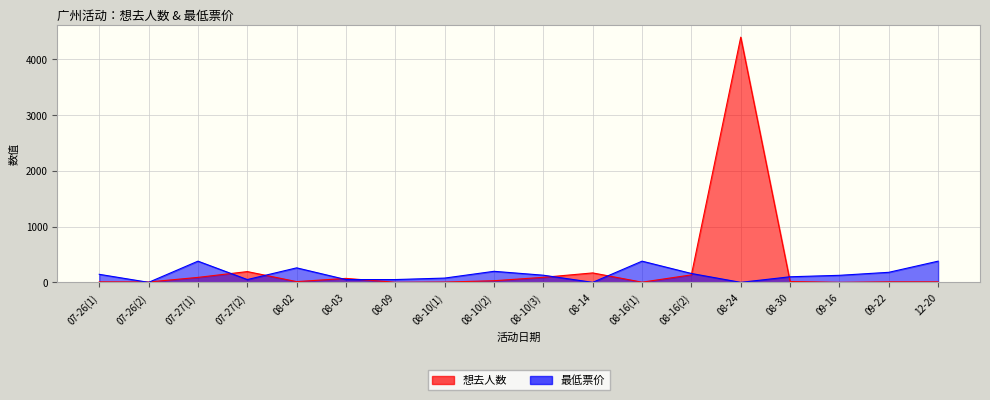

What is the difference between the second highest and second lowest values in the 想去人数 series?

192.0